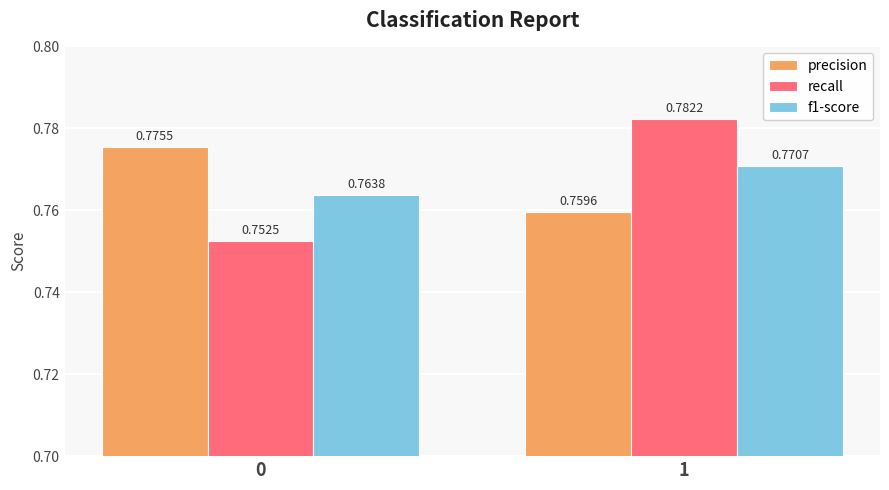

What is the sum of the f1-score values at 1 and 0?

1.5